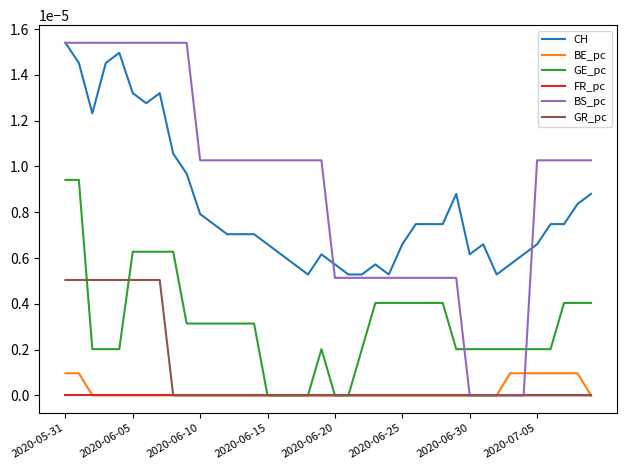

Which series has the widest spread of values?

BS_pc